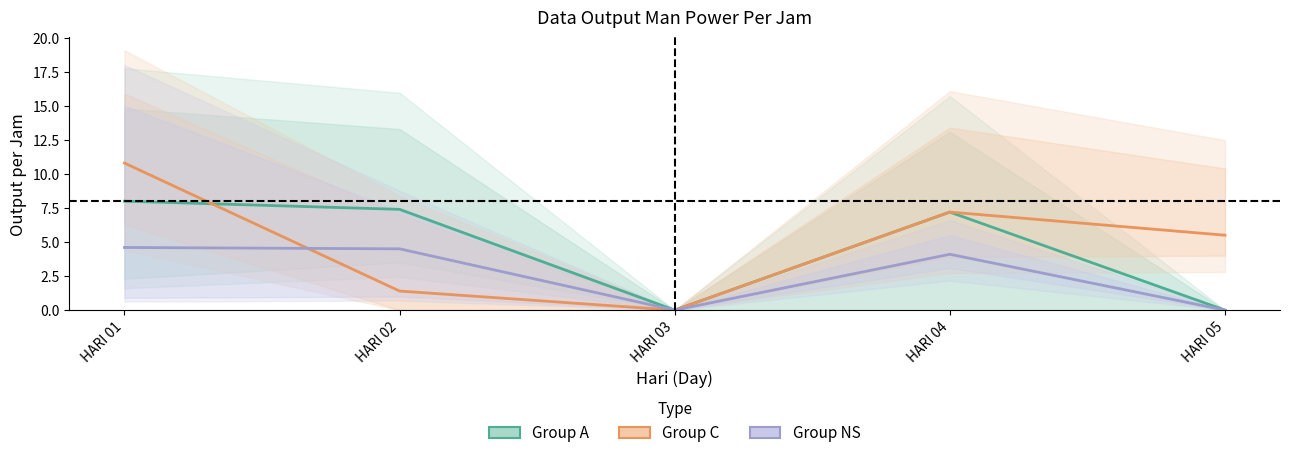

How many values in Group NS are above zero?

3